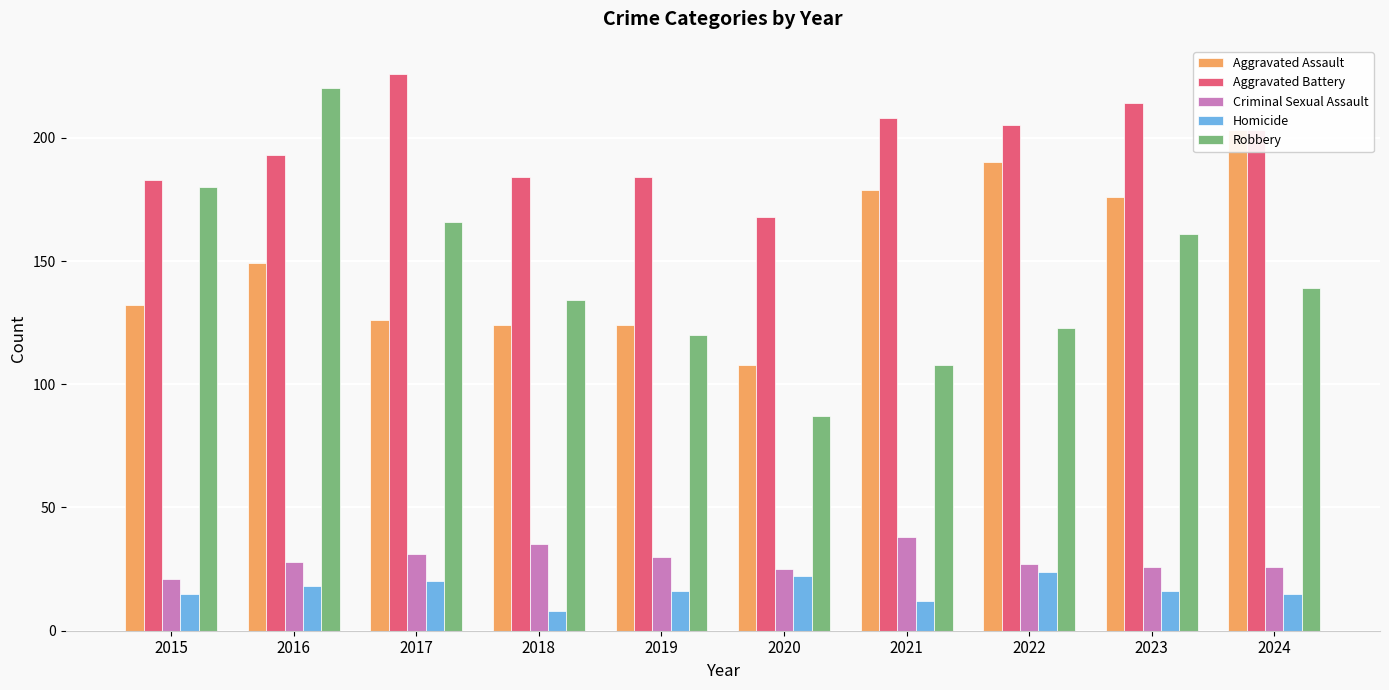

What value does the Aggravated Assault series have at 2022, to the nearest 5?

190